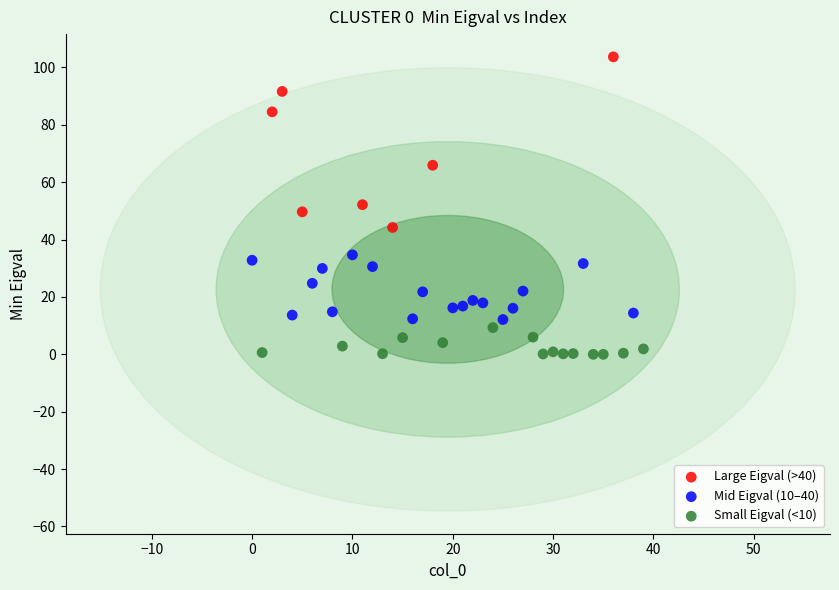

Which series contains the highest Y value?

Large Eigval (>40)